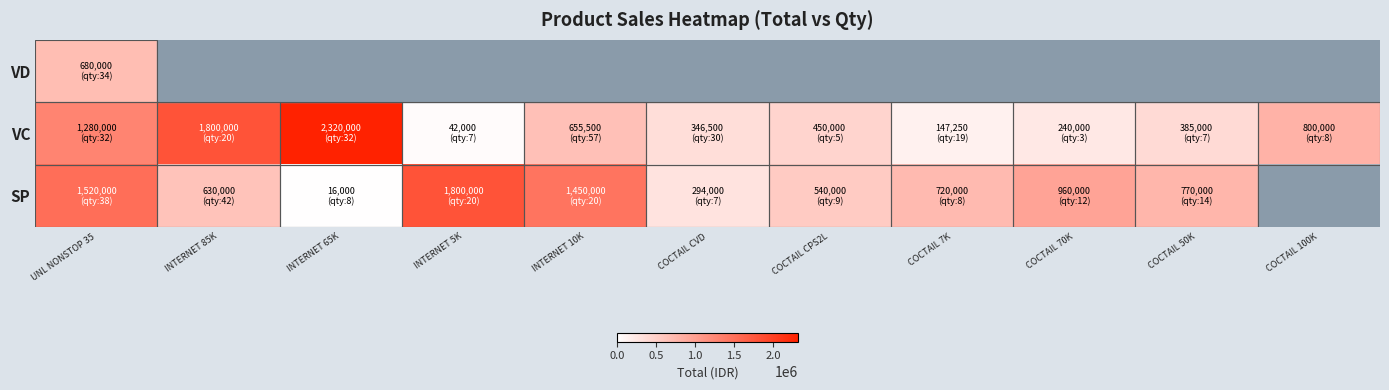

Is it true that VC equals 240000.0 at COCTAIL 70K?

True